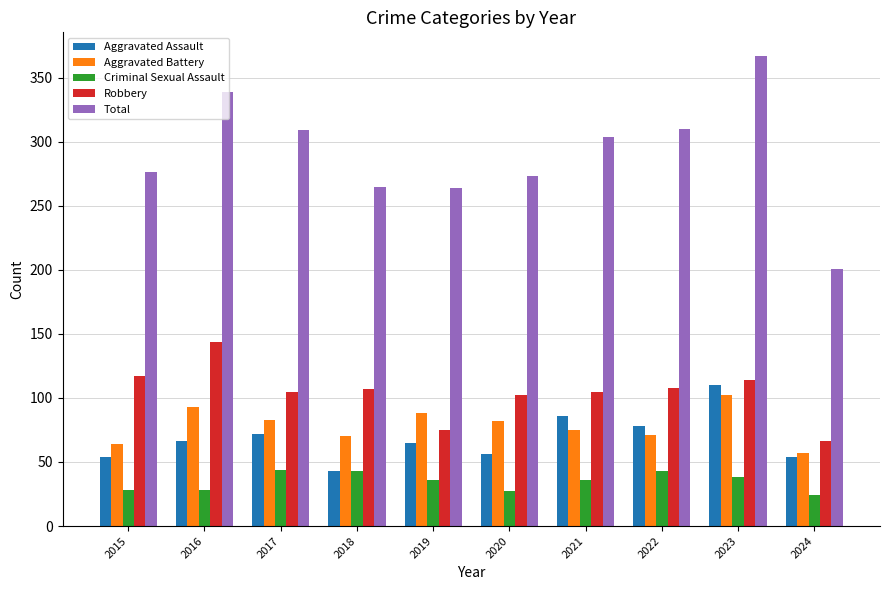

What value does the Robbery series have at 2024?

66